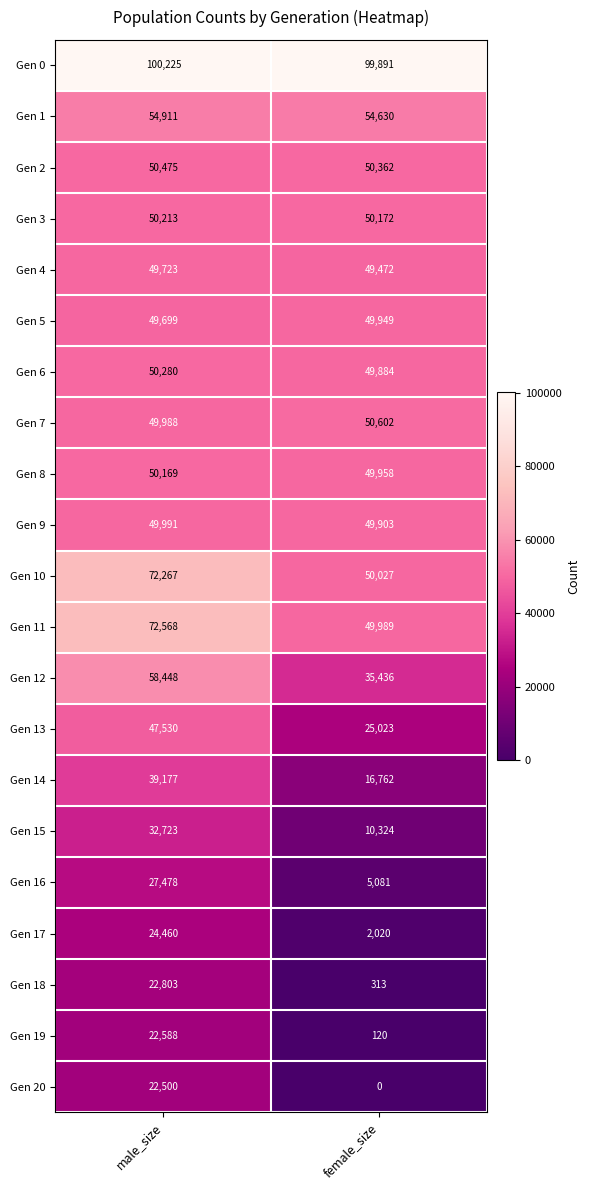

The Gen 2 series shows 50475 at male_size. True or false?

True